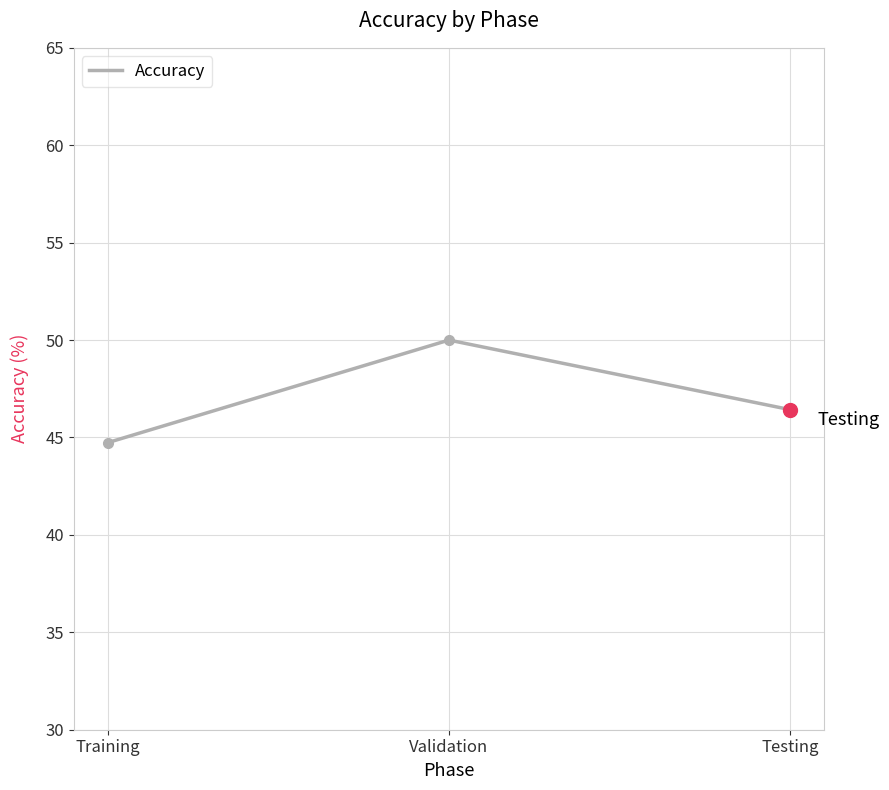

Between Testing and Training, which is larger?

Testing